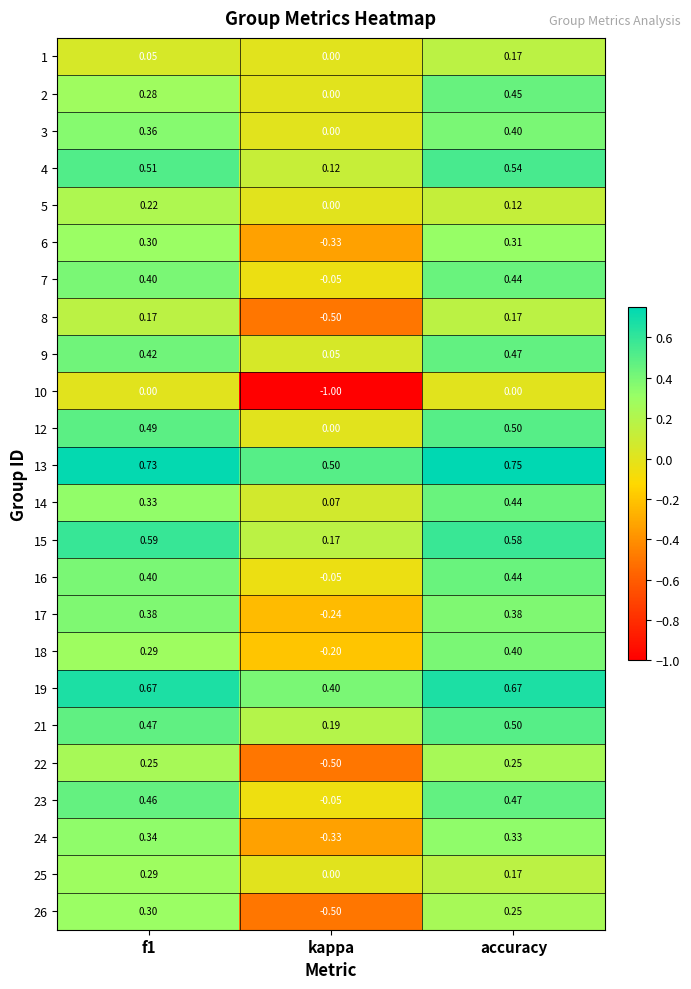

Which series has the largest total across all categories?

13